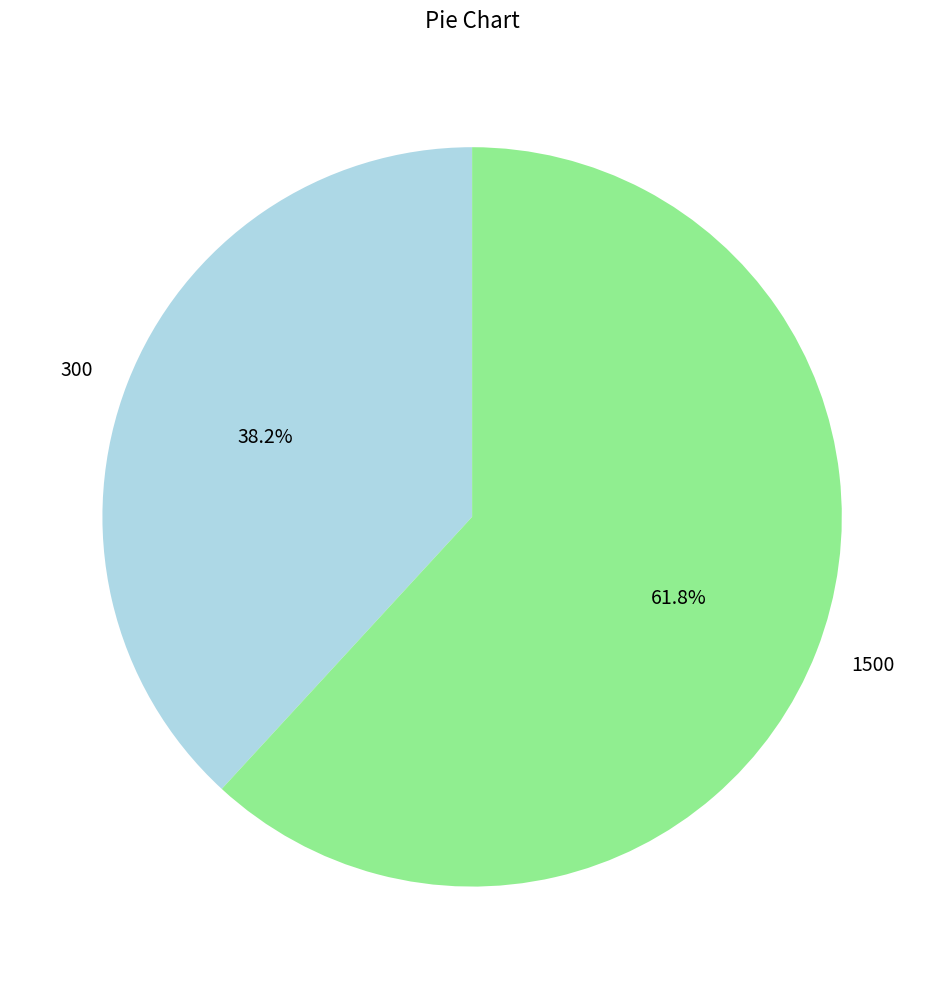

Which slice is the largest?

1500